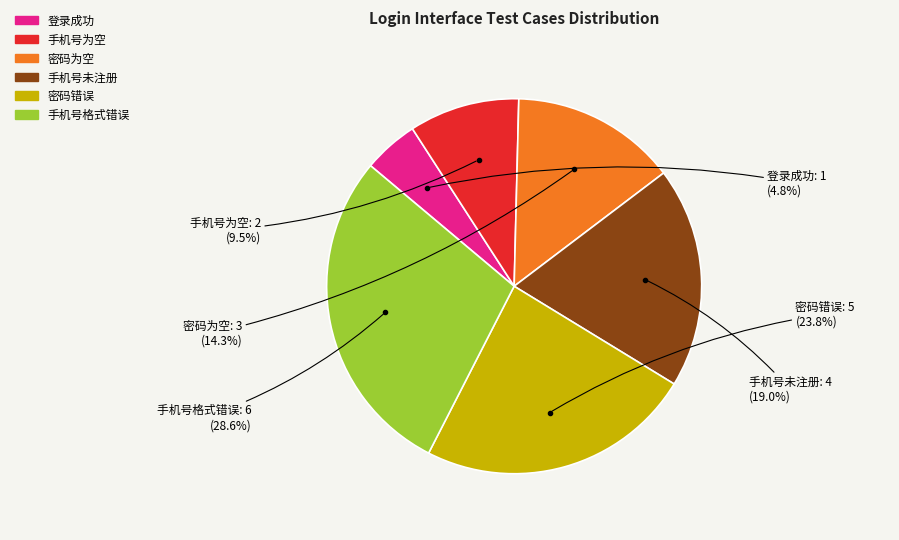

What percentage is the 密码为空 slice, to the nearest percent?

14%